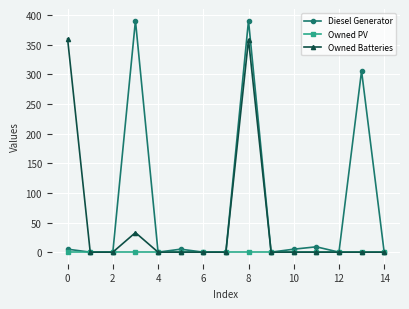

How many distinct data groups are displayed?

3